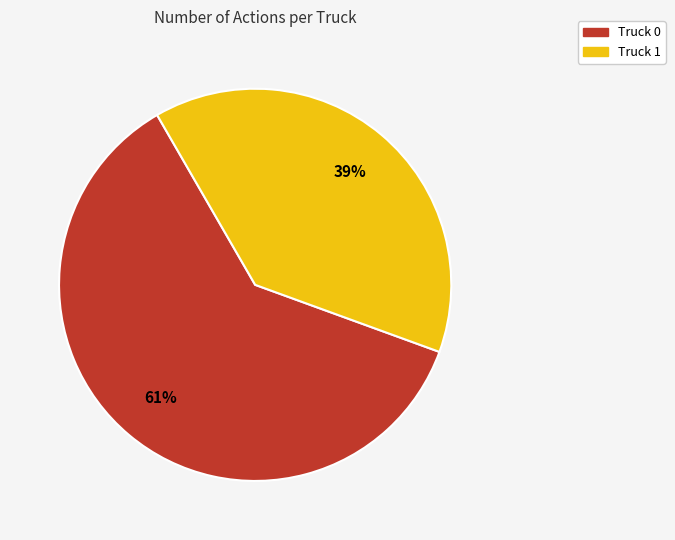

True or false: Truck 0 accounts for 70% of the total.

False